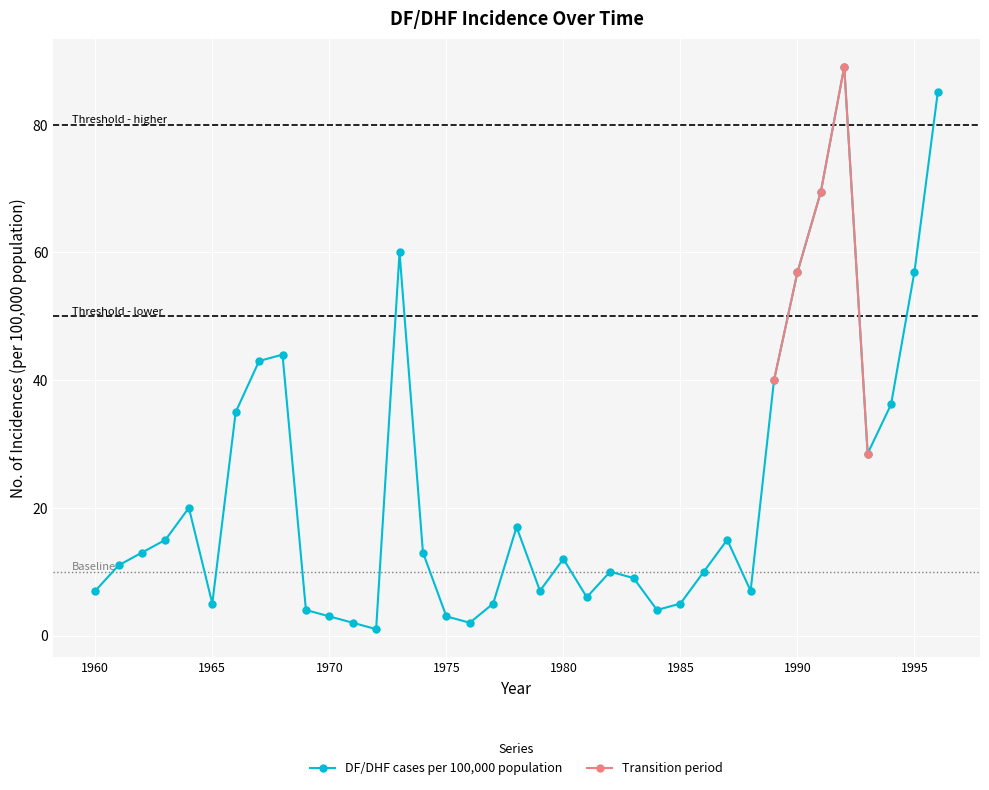

Rank the categories by value from highest to lowest.

1992, 1996, 1991, 1973, 1995, 1990, 1968, 1967, 1989, 1994, 1966, 1993, 1964, 1978, 1963, 1987, 1962, 1974, 1980, 1961, 1982, 1986, 1983, 1960, 1979, 1988, 1981, 1965, 1977, 1985, 1969, 1984, 1970, 1975, 1971, 1976, 1972